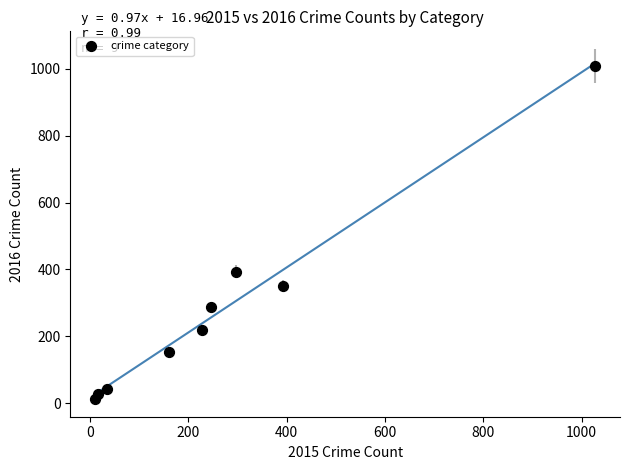

What is the range of X values (max minus min)?

1016